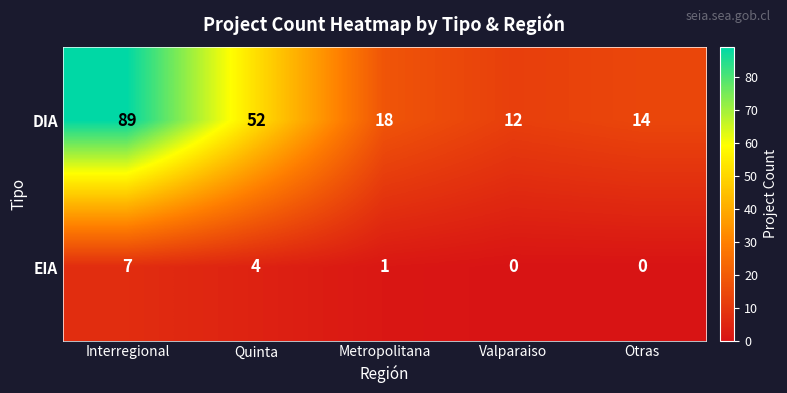

Reading right to left, what are all the values shown in this chart?

DIA: Otras=14	Valparaiso=12	Metropolitana=18	Quinta=52	Interregional=89
EIA: Otras=0	Valparaiso=0	Metropolitana=1	Quinta=4	Interregional=7